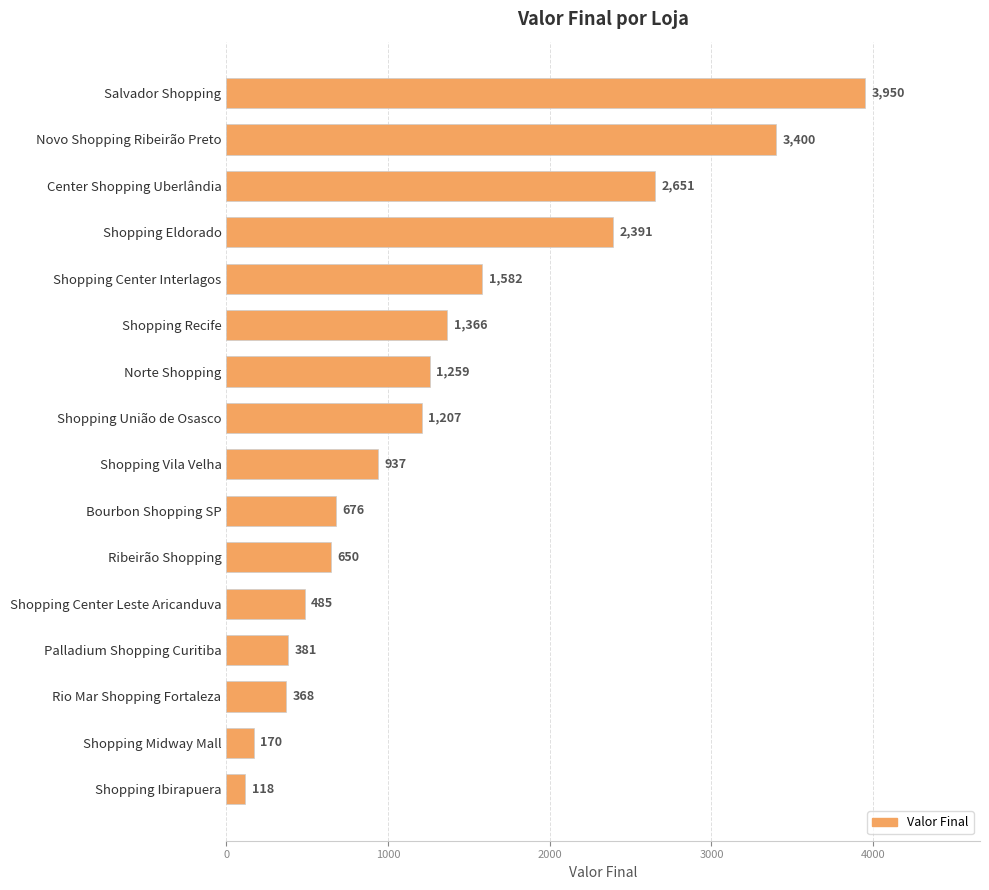

Rank the categories by value from highest to lowest.

Salvador Shopping, Novo Shopping Ribeirão Preto, Center Shopping Uberlândia, Shopping Eldorado, Shopping Center Interlagos, Shopping Recife, Norte Shopping, Shopping União de Osasco, Shopping Vila Velha, Bourbon Shopping SP, Ribeirão Shopping, Shopping Center Leste Aricanduva, Palladium Shopping Curitiba, Rio Mar Shopping Fortaleza, Shopping Midway Mall, Shopping Ibirapuera